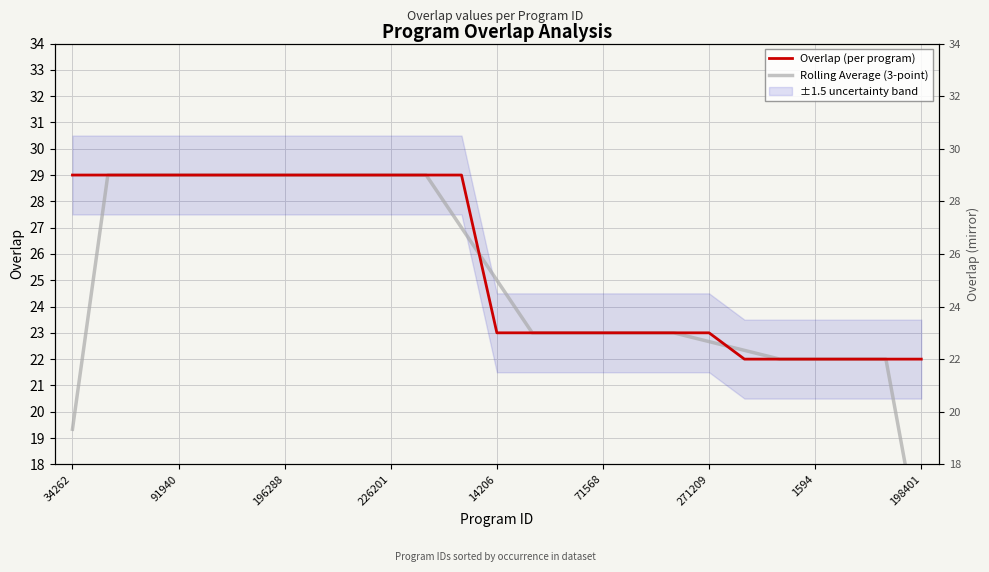

Which series has the largest total across all categories?

Overlap (per program)